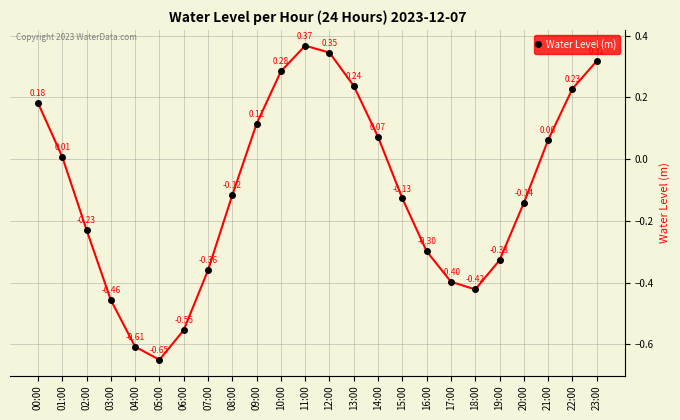

The value at 10:00 is 0.5. True or false?

False